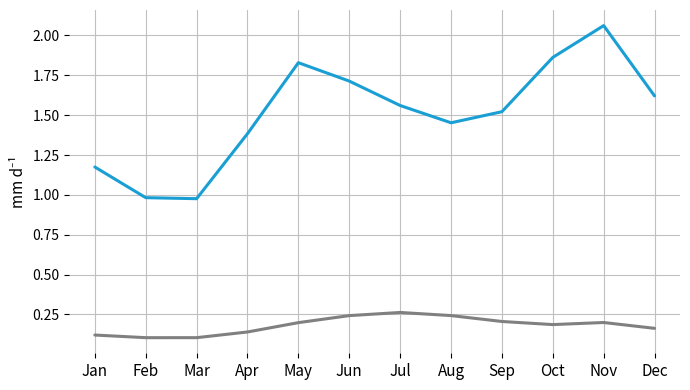

What is the difference between the highest and lowest values at Feb?

0.9